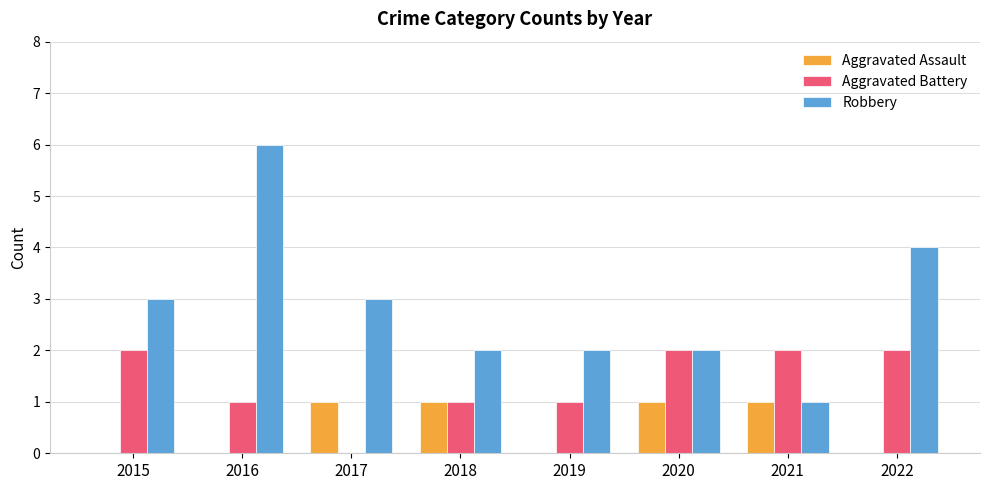

What is the approximate value of Robbery at 2020?

2